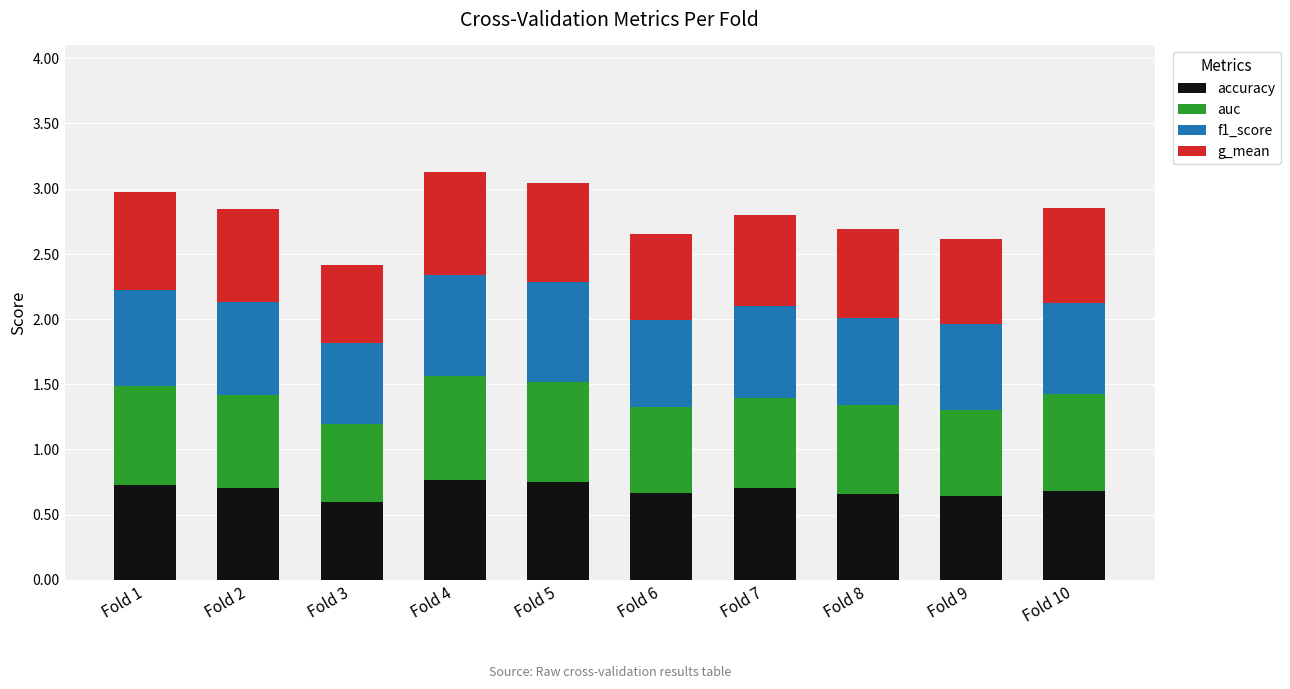

Count the number of categories in the chart.

10